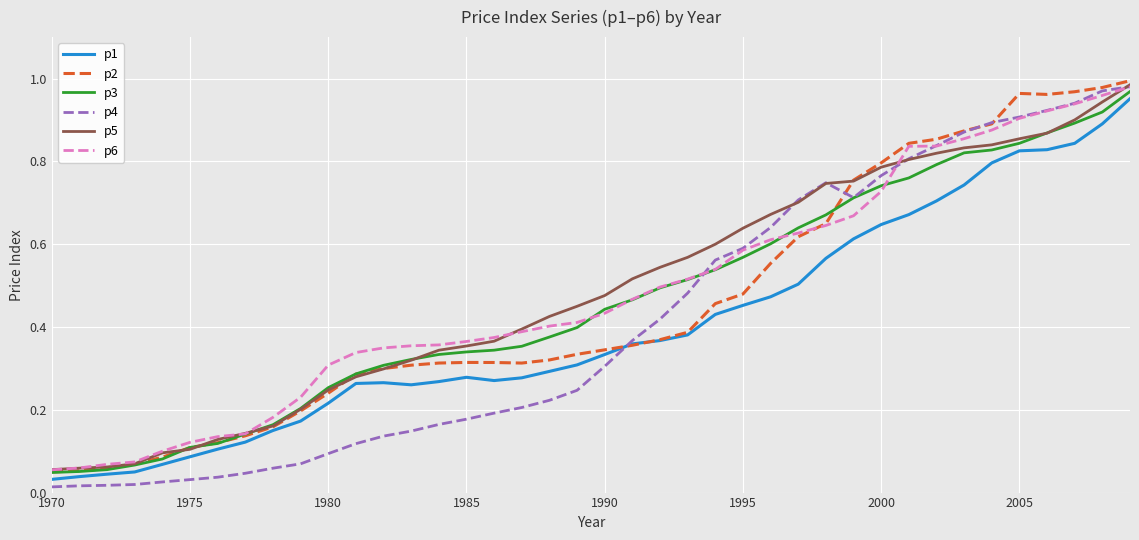

Which series has the widest spread of values?

p4